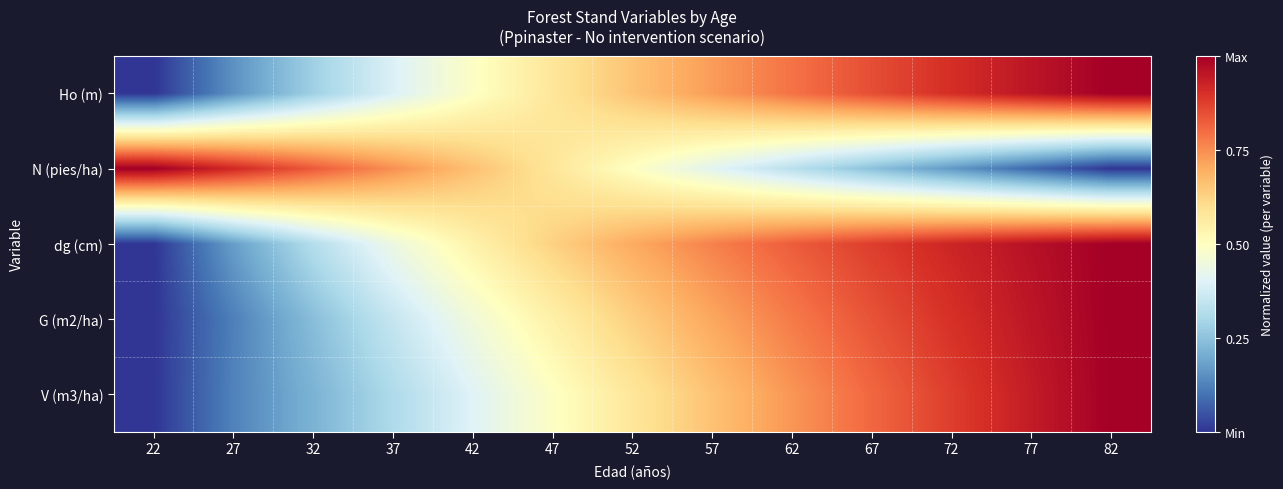

What is the spread (max minus min) of values at 82?

1.0